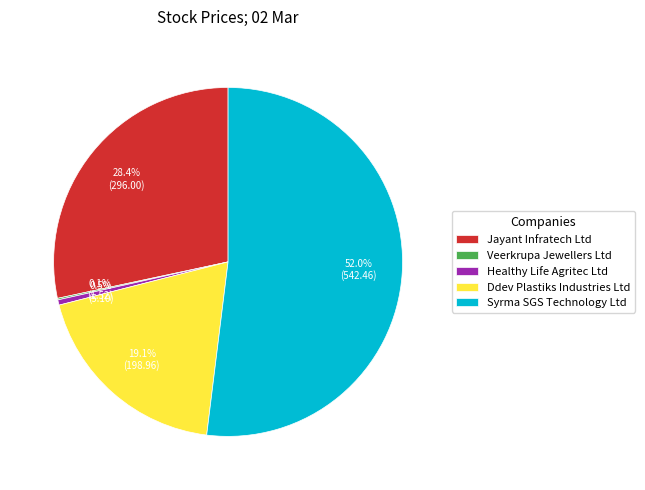

Which category has the biggest portion of the pie?

Syrma SGS Technology Ltd